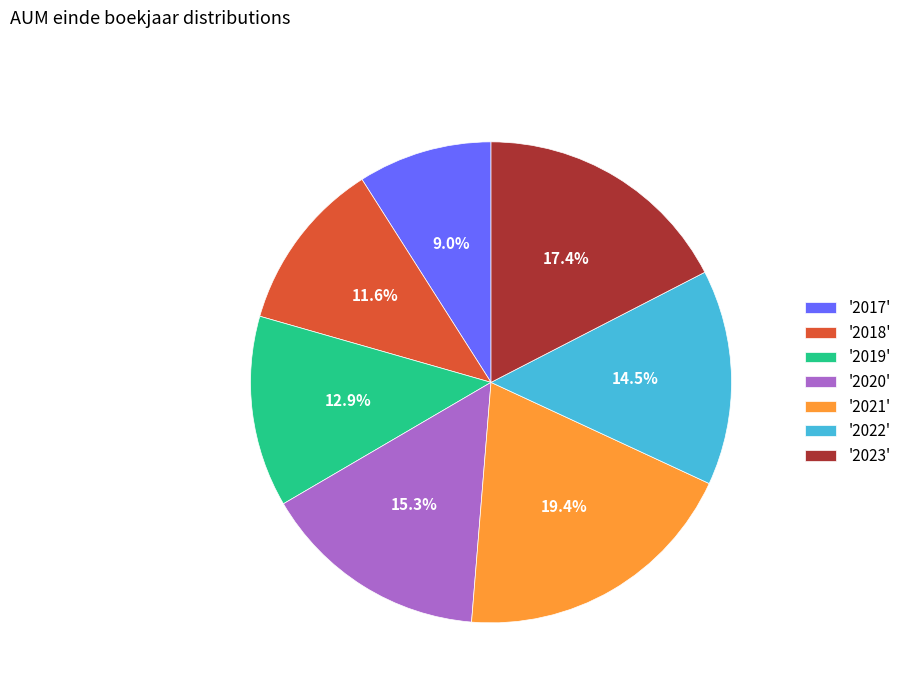

Rank the categories by value from lowest to highest.

'2017', '2018', '2019', '2022', '2020', '2023', '2021'